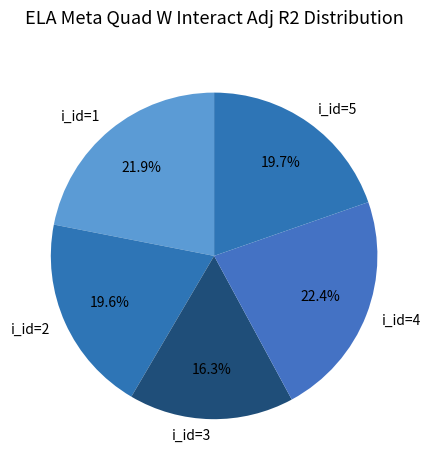

What percentage is the i_id=1 slice, to the nearest percent?

22%